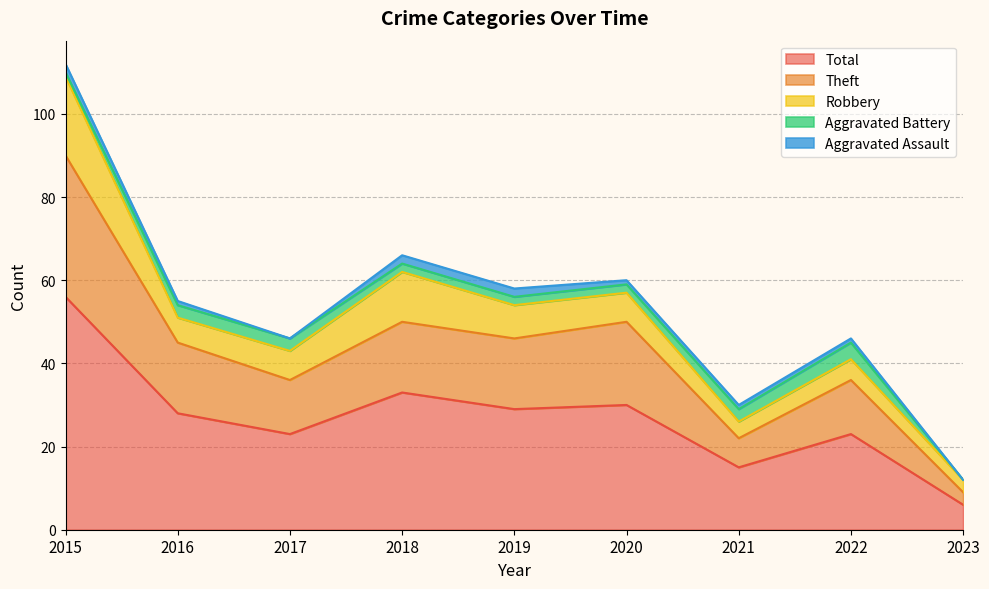

Reading left to right, transcribe all the data shown in this chart.

Aggravated Assault: 2015=2	2016=1	2017=0	2018=2	2019=2	2020=1	2021=1	2022=1	2023=0
Aggravated Battery: 2015=1	2016=3	2017=3	2018=2	2019=2	2020=2	2021=3	2022=4	2023=0
Robbery: 2015=19	2016=6	2017=7	2018=12	2019=8	2020=7	2021=4	2022=5	2023=3
Theft: 2015=34	2016=17	2017=13	2018=17	2019=17	2020=20	2021=7	2022=13	2023=3
Total: 2015=56	2016=28	2017=23	2018=33	2019=29	2020=30	2021=15	2022=23	2023=6